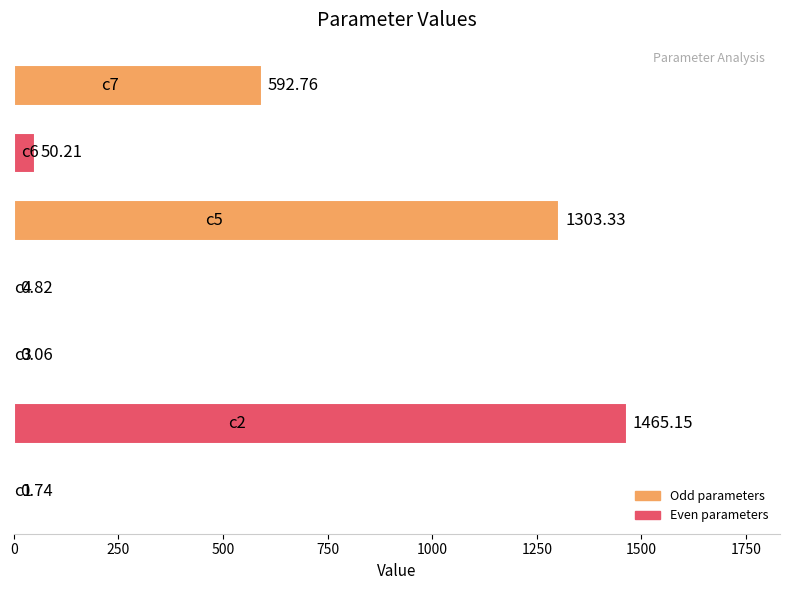

How many categories are shown in the chart?

7